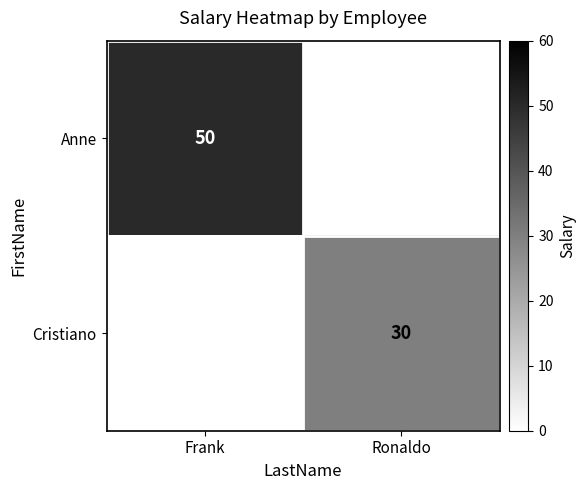

What is the spread (max minus min) of values at Ronaldo?

30